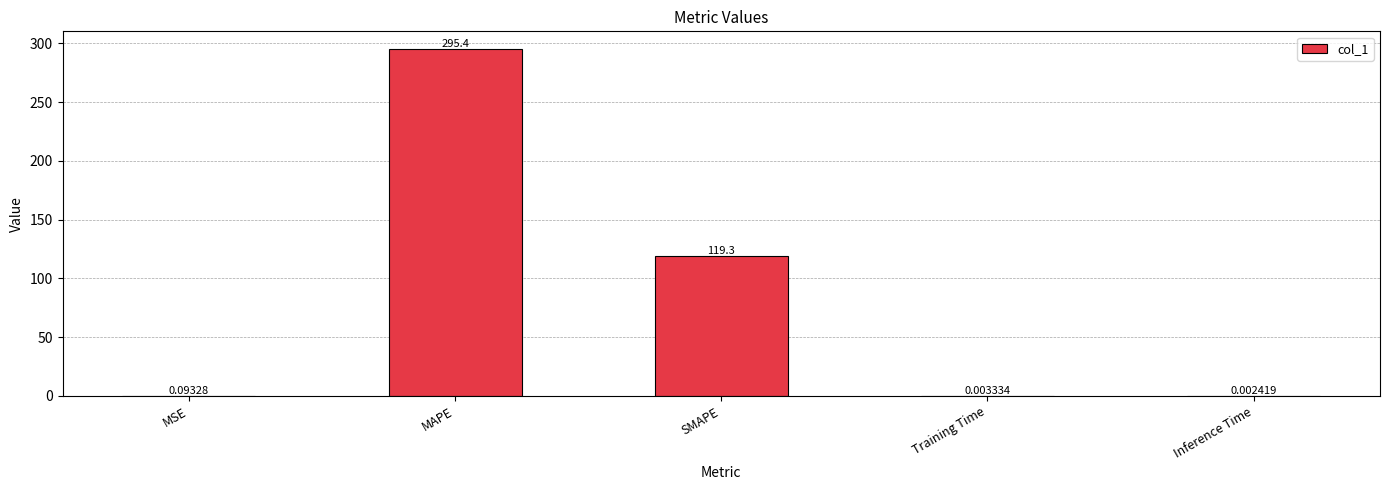

Which label corresponds to the largest value in the chart?

MAPE